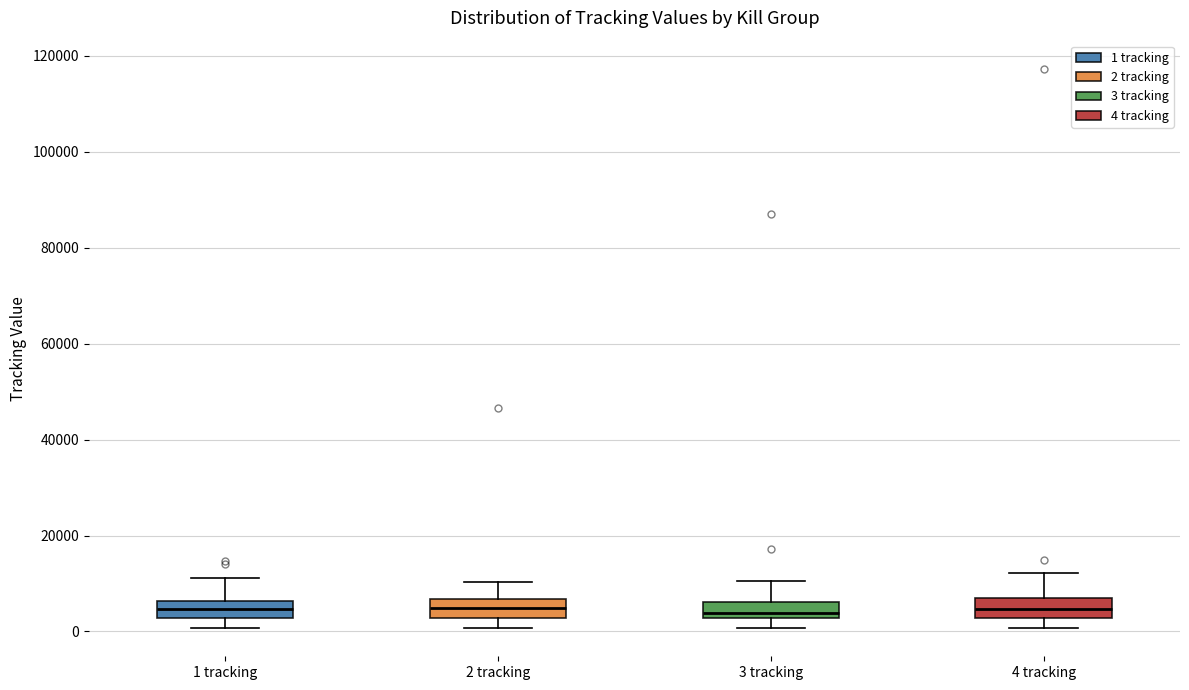

Where does the upper whisker of the box for 4 tracking end on the y-axis? The values are not printed on the chart, so give them approximately, as read against the axis.

12000